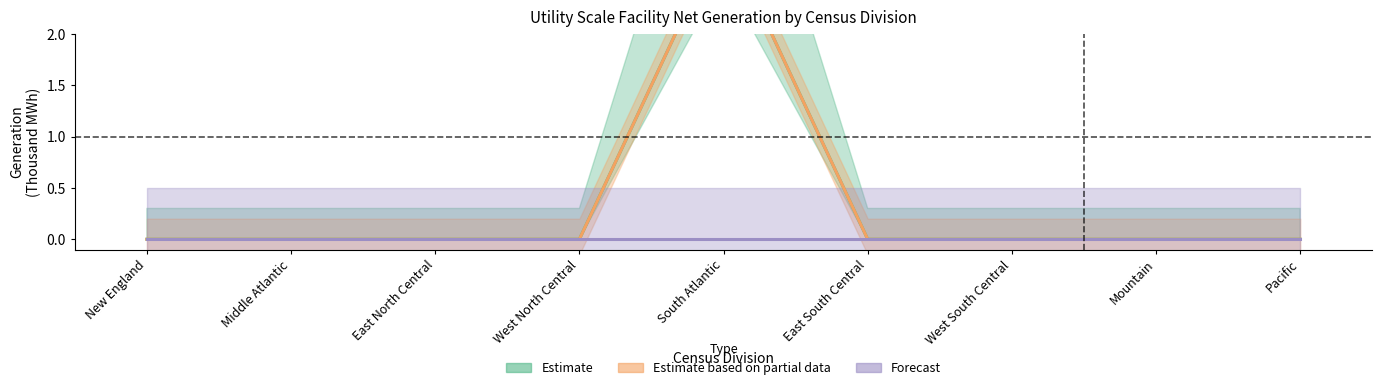

How many values in the Estimate based on partial data series exceed 0?

1